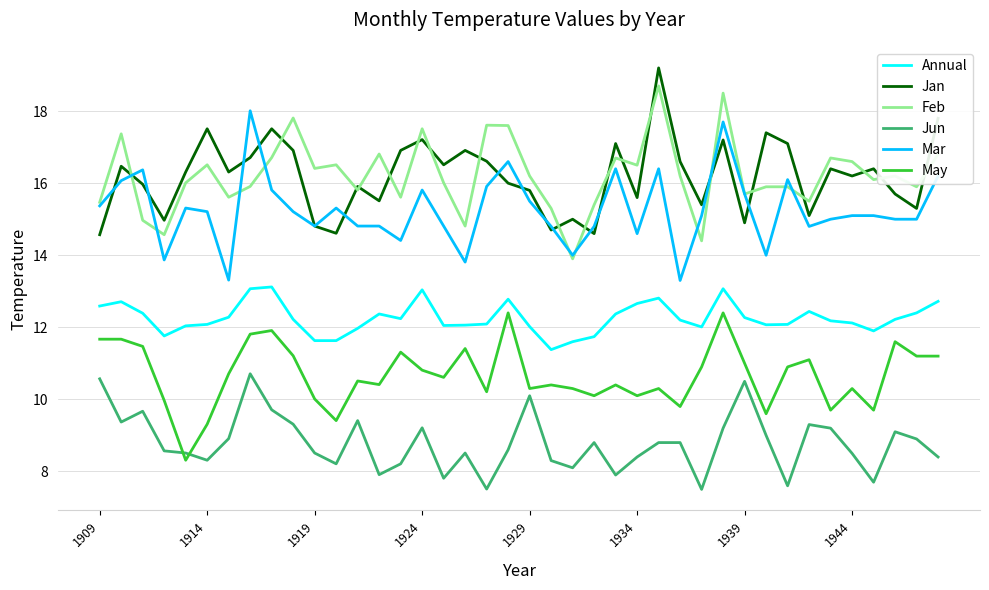

What is the minimum value for Annual?

11.4